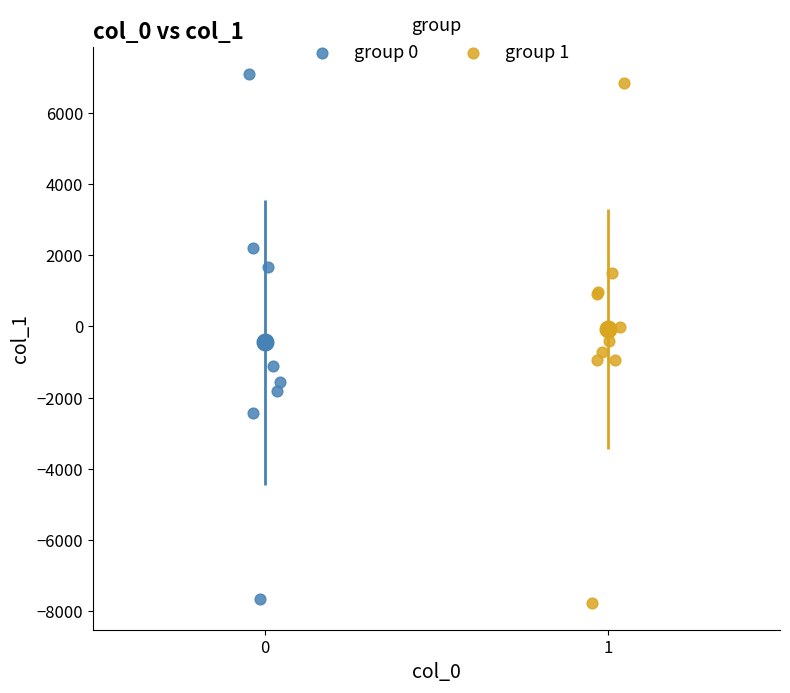

What are all the series names shown in the legend?

group 0, group 1